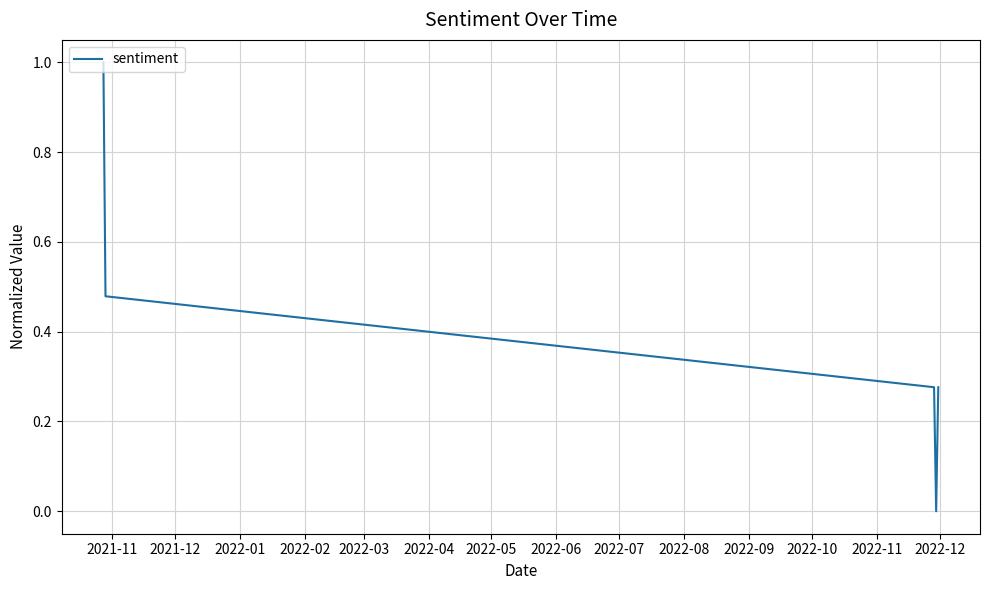

What is the maximum value shown in the chart?

1.0